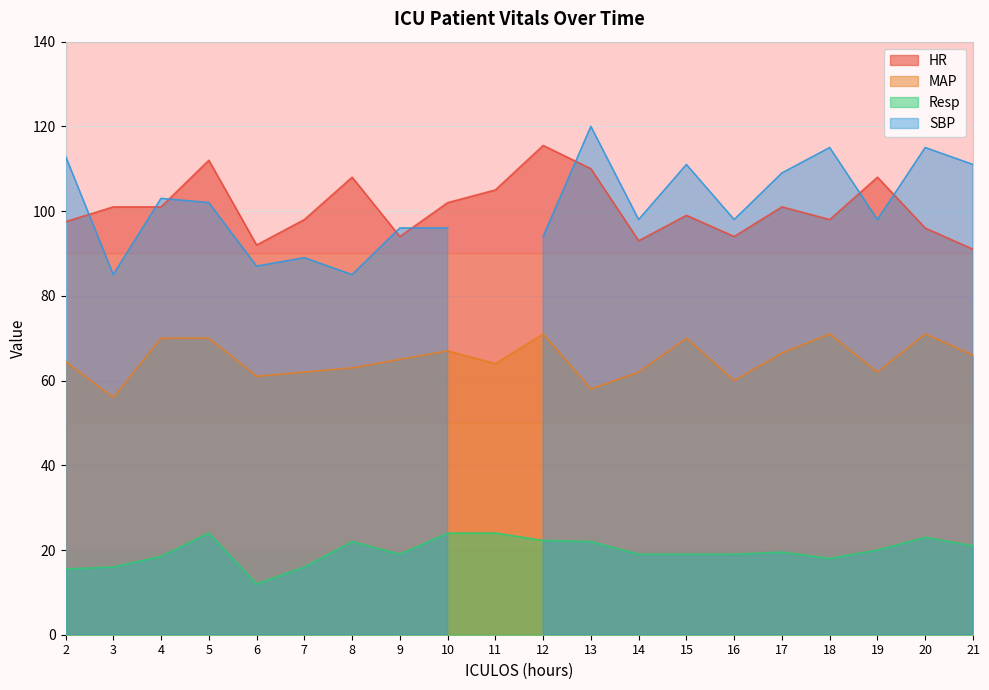

Does the chart have visible grid lines?

Yes